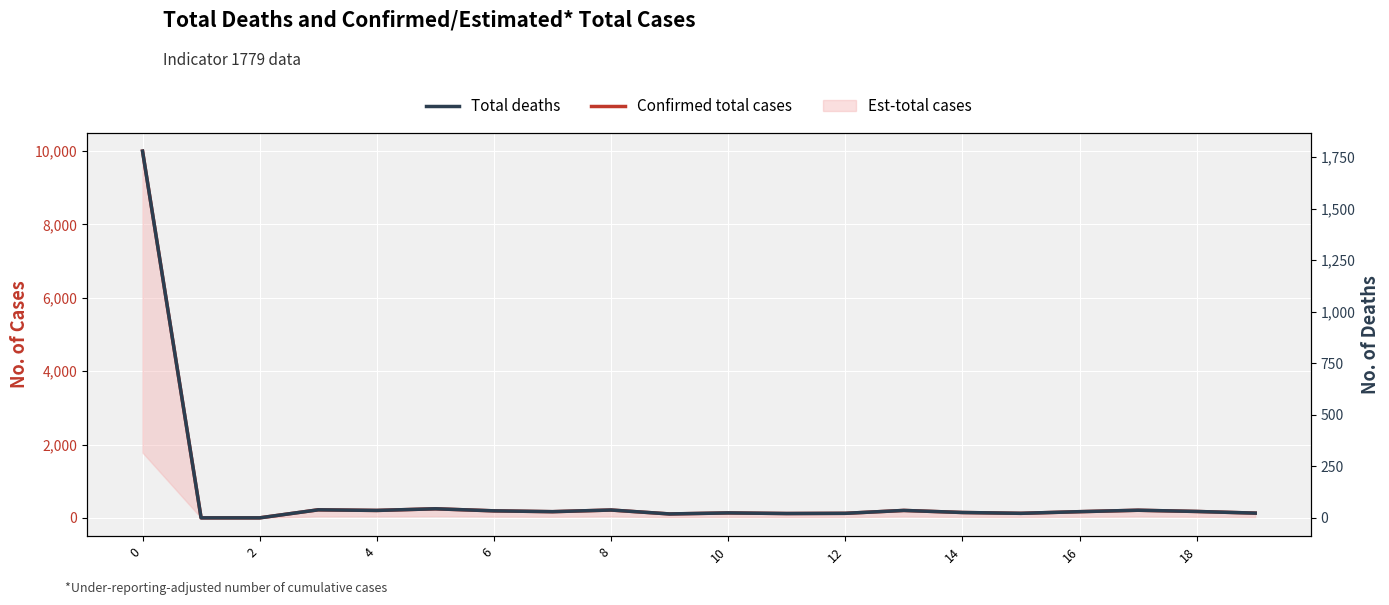

What is the spread (max minus min) of values at 6?

180